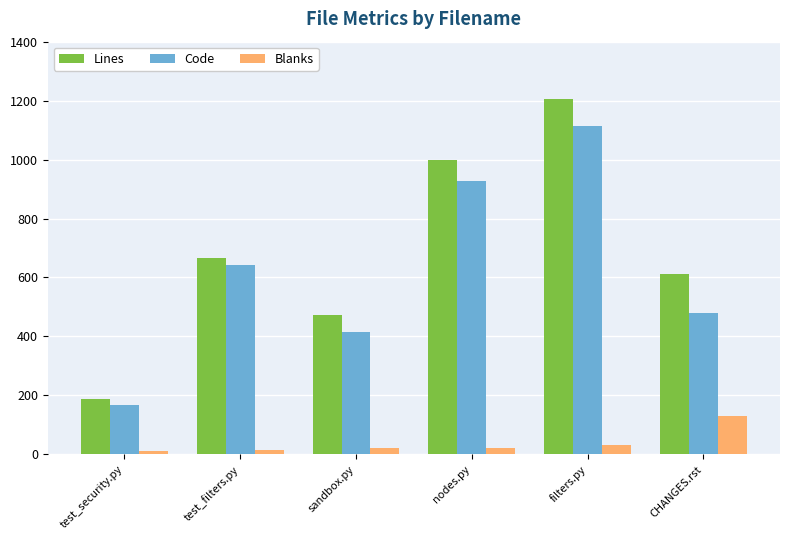

What is the sum of the Code values at sandbox.py and CHANGES.rst?

894